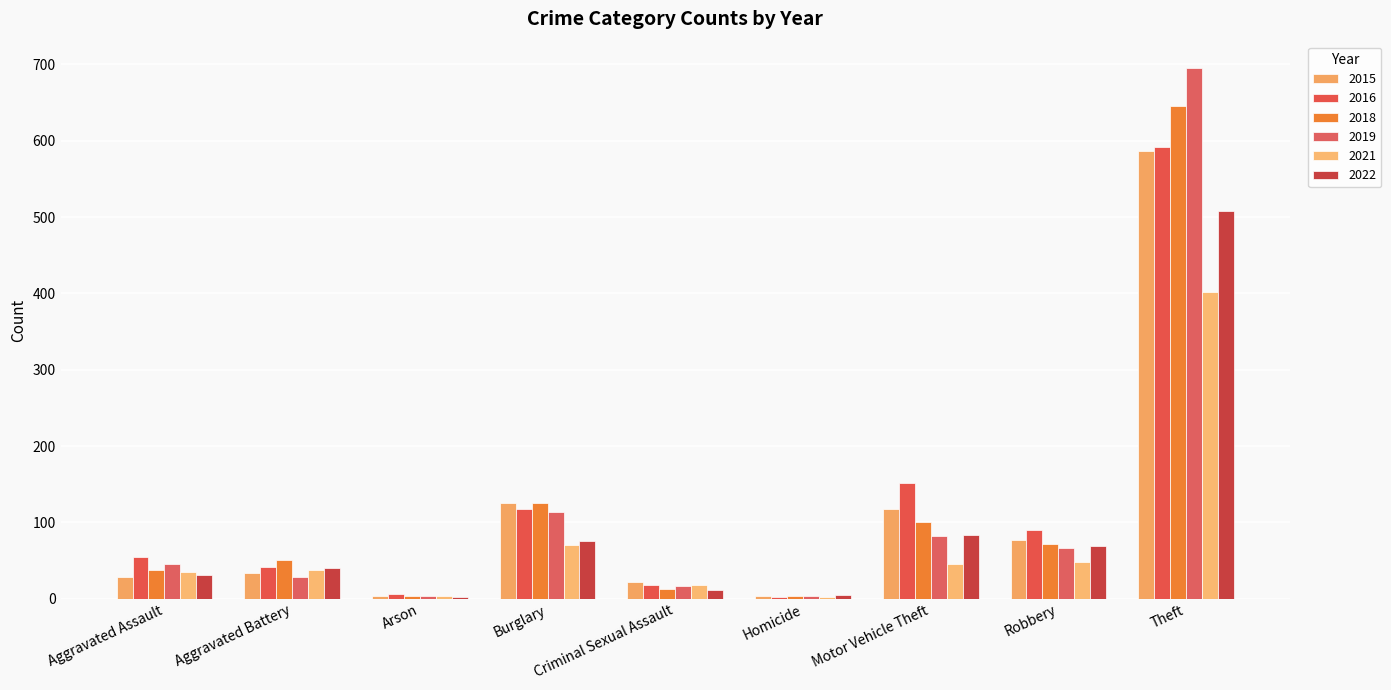

Which series has the largest range (max minus min)?

2019